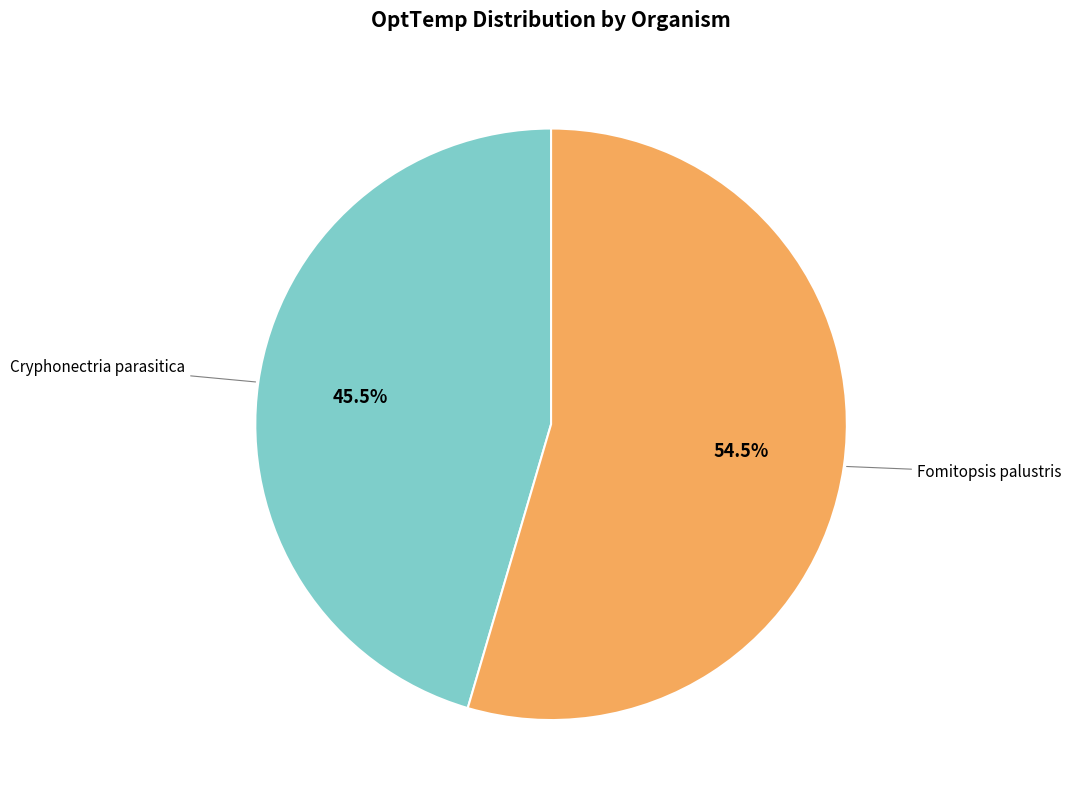

Does any single category account for the majority?

Yes